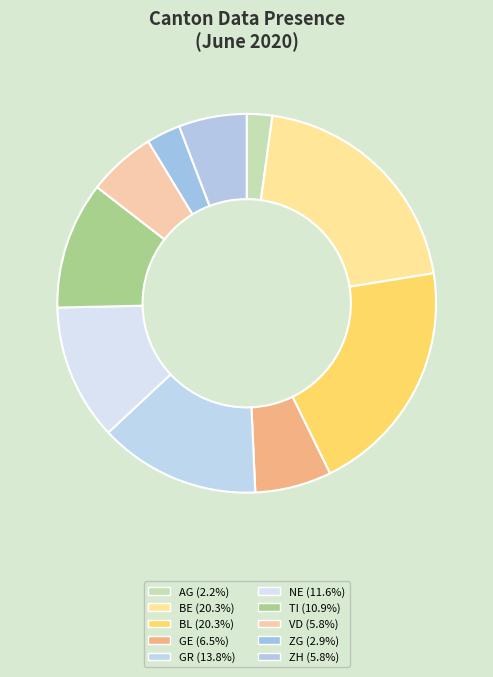

How many segments does this pie chart have?

10